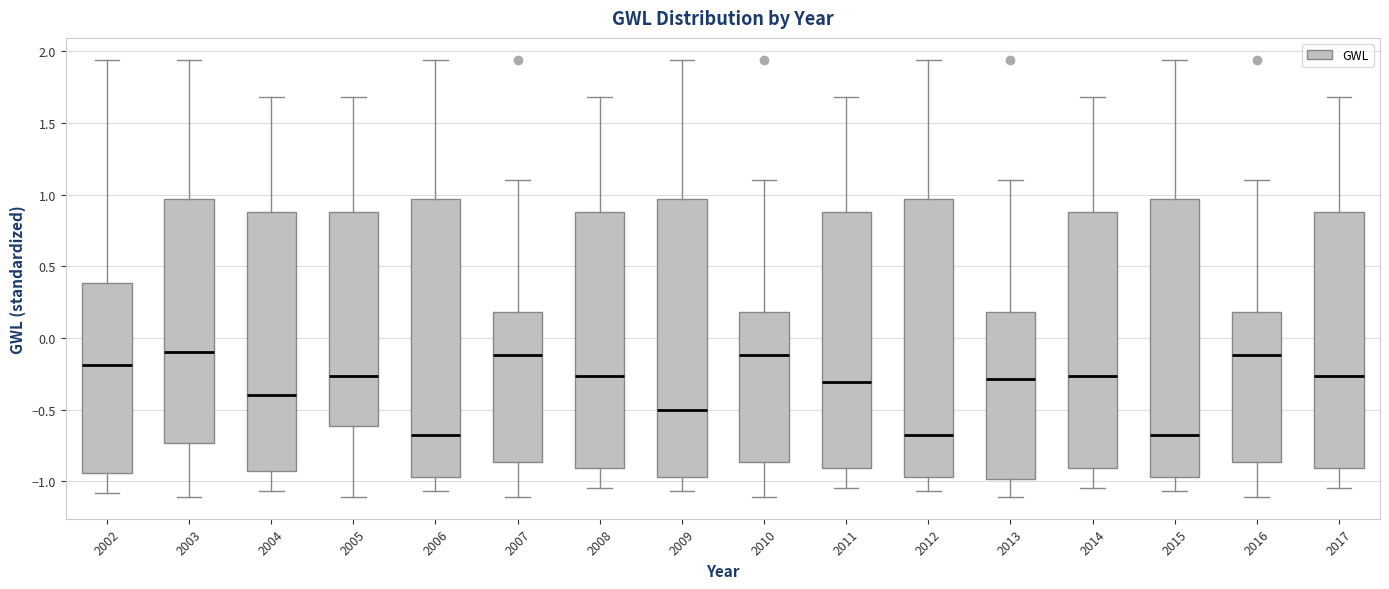

Reading left to right, transcribe this box plot: for each box, give where its median line is, the range the box spans, and where its two whiskers end, as read against the y-axis. The values are not printed on the chart, so give them approximately, as read against the axis.

2002: median -0.20, box -0.95 to 0.40, whiskers -1.10 to 1.95
2003: median -0.10, box -0.75 to 0.95, whiskers -1.10 to 1.95
2004: median -0.40, box -0.95 to 0.90, whiskers -1.05 to 1.70
2005: median -0.25, box -0.60 to 0.90, whiskers -1.10 to 1.70
2006: median -0.70, box -0.95 to 0.95, whiskers -1.05 to 1.95
2007: median -0.10, box -0.85 to 0.20, whiskers -1.10 to 1.10
2008: median -0.25, box -0.90 to 0.90, whiskers -1.05 to 1.70
2009: median -0.50, box -0.95 to 0.95, whiskers -1.05 to 1.95
2010: median -0.10, box -0.85 to 0.20, whiskers -1.10 to 1.10
2011: median -0.30, box -0.90 to 0.90, whiskers -1.05 to 1.70
2012: median -0.70, box -0.95 to 0.95, whiskers -1.05 to 1.95
2013: median -0.30, box -1.00 to 0.20, whiskers -1.10 to 1.10
2014: median -0.25, box -0.90 to 0.90, whiskers -1.05 to 1.70
2015: median -0.70, box -0.95 to 0.95, whiskers -1.05 to 1.95
2016: median -0.10, box -0.85 to 0.20, whiskers -1.10 to 1.10
2017: median -0.25, box -0.90 to 0.90, whiskers -1.05 to 1.70